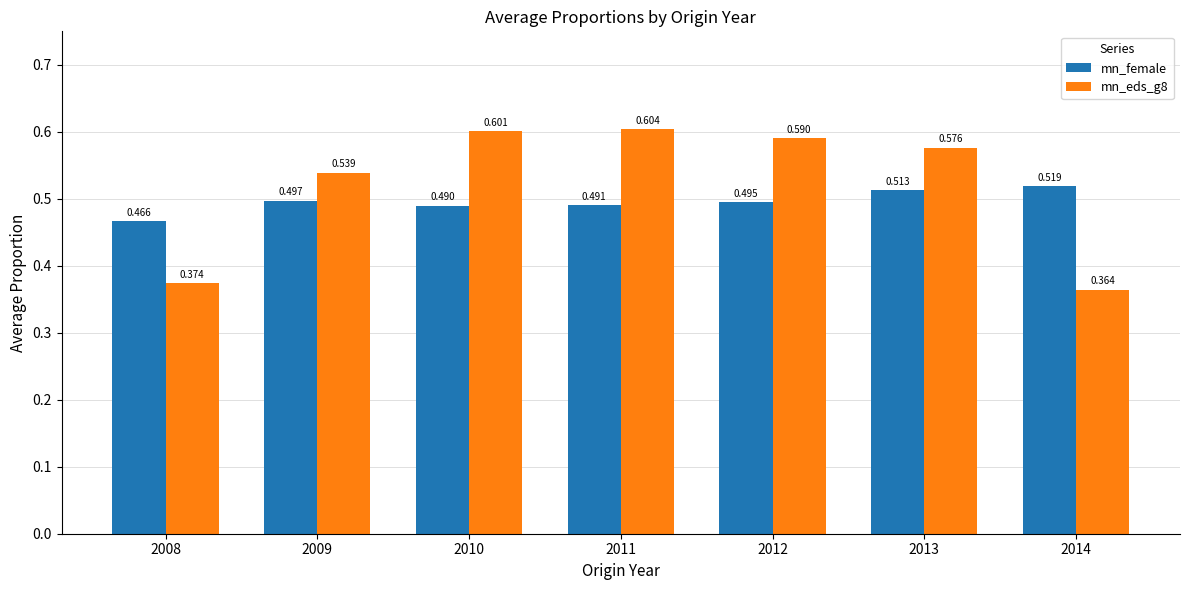

Is the value of mn_female at 2014 greater than the value of mn_eds_g8 at 2010?

No